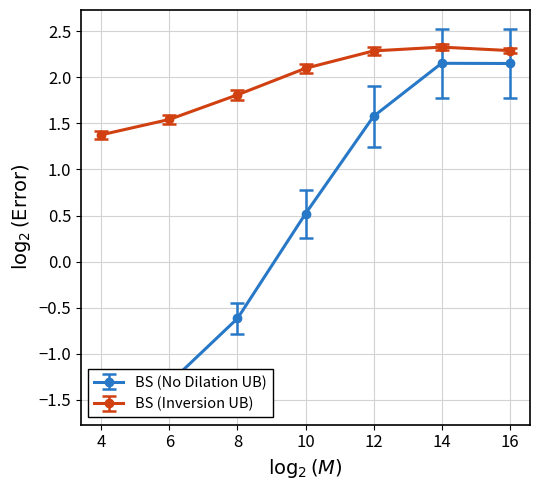

At 7, list the series in order from smallest to largest.

BS (No Dilation UB), BS (Inversion UB)